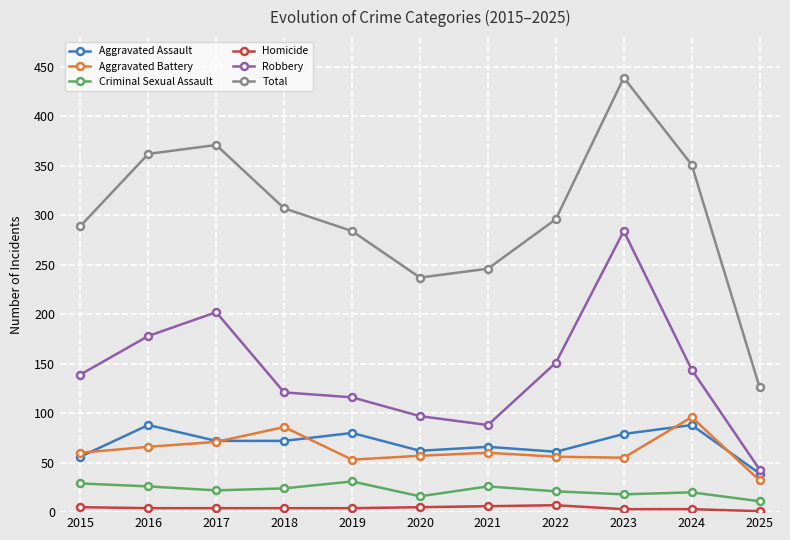

True or false: Homicide and Criminal Sexual Assault cross at least once.

False